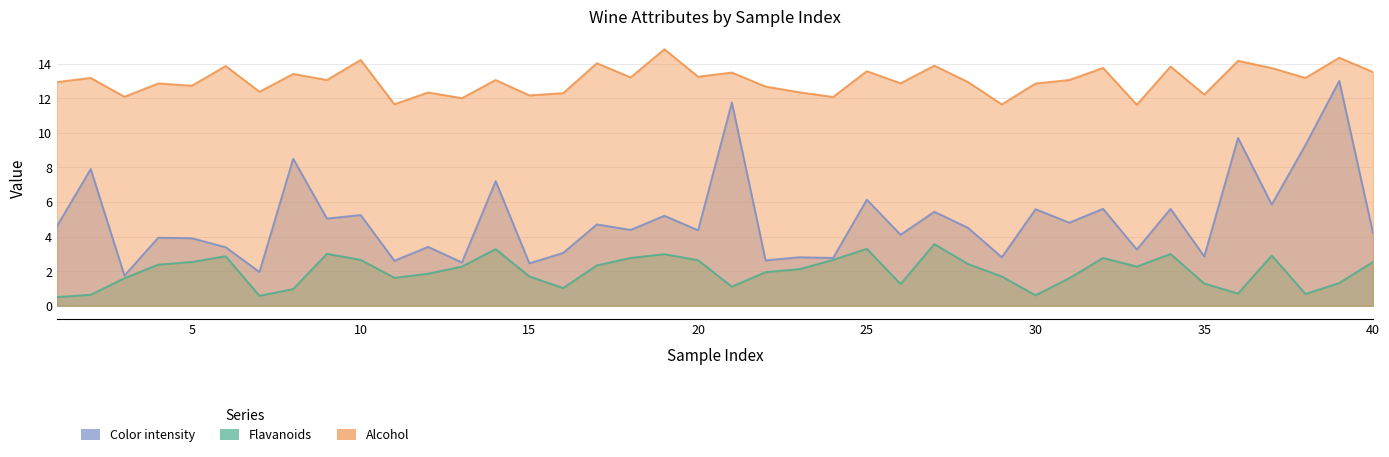

True or false: Color intensity and Flavanoids intersect in this chart.

False